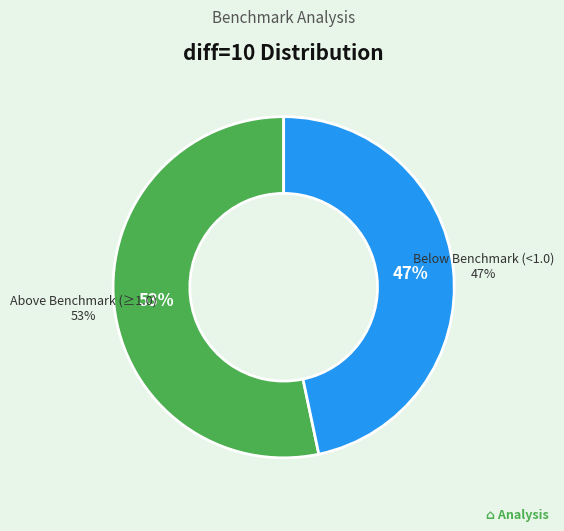

Does PY.L account for over 50% of the chart?

No